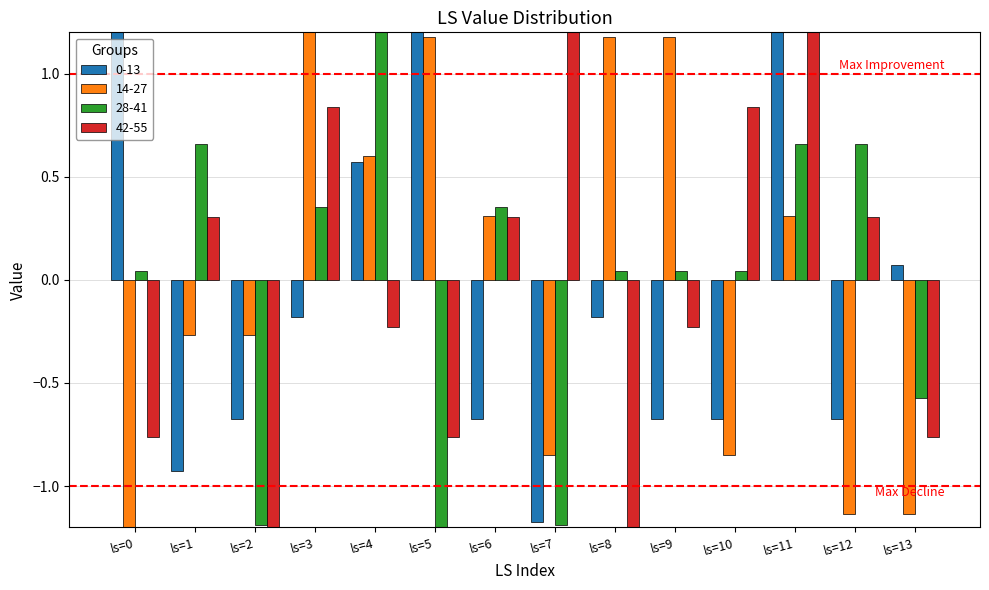

Which category has the highest value in the 42-55 series?

ls=11